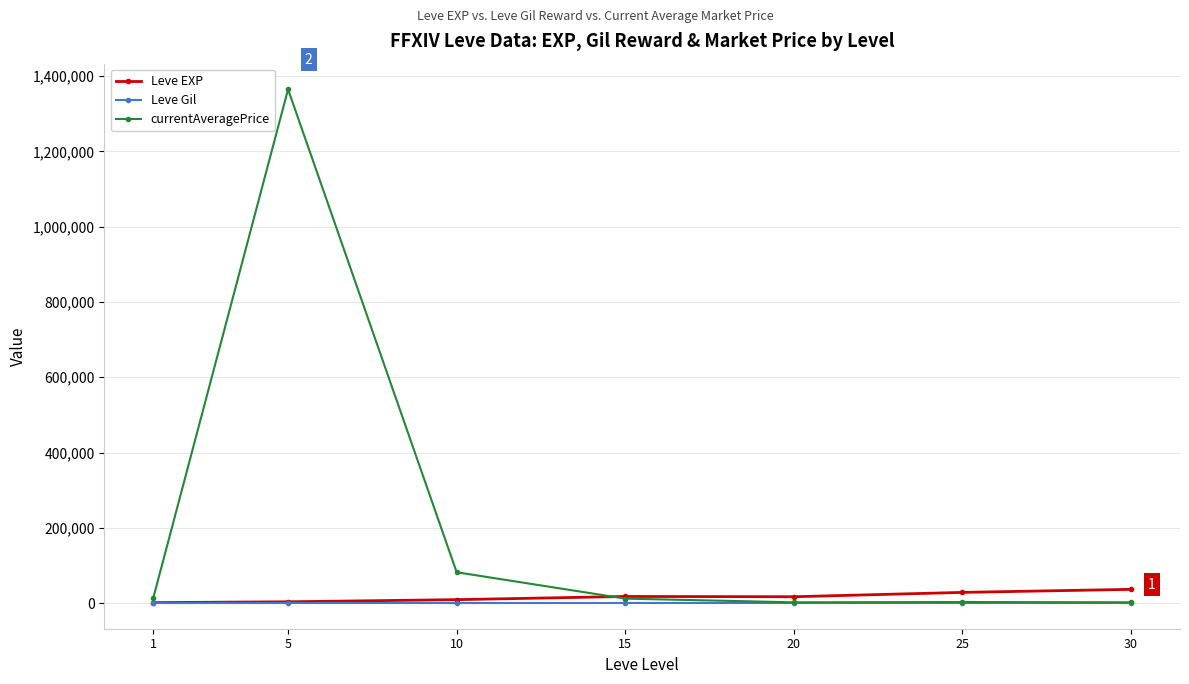

What is the difference between the maximum and second lowest values in the currentAveragePrice series?

1362741.0